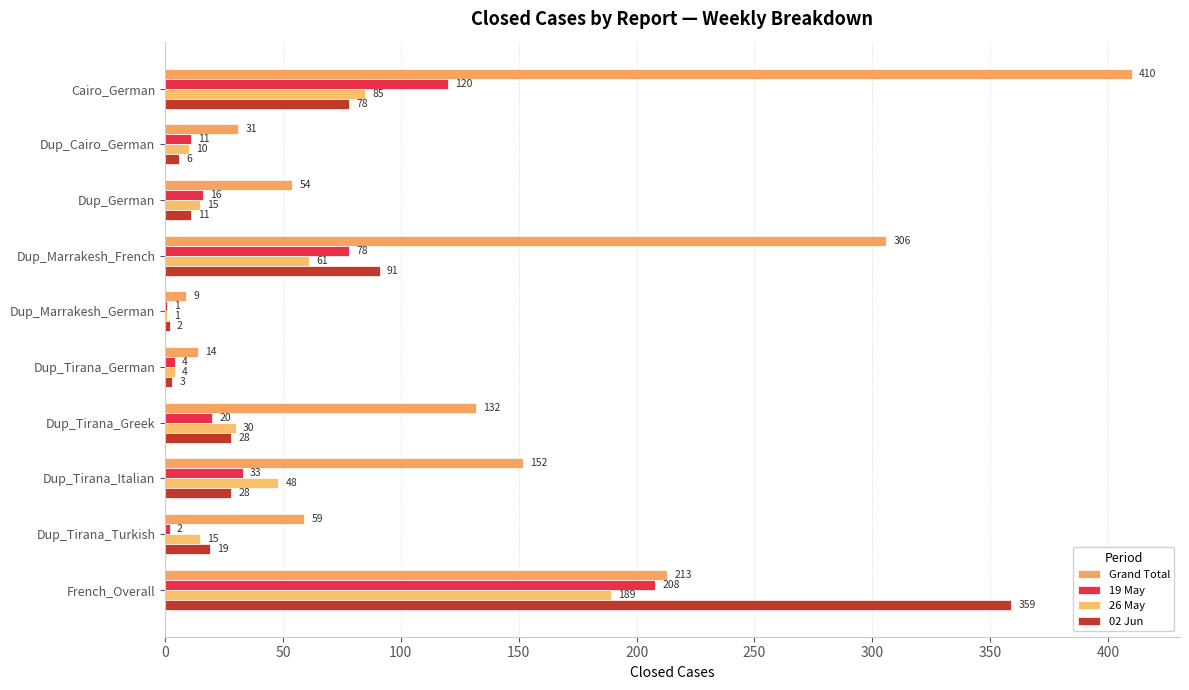

How many categories are shown in the chart?

10